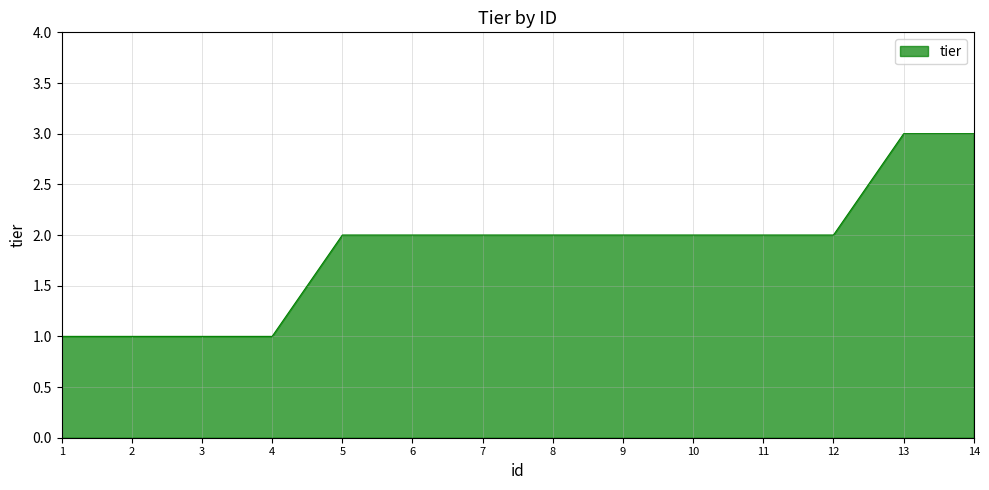

Is it true that the value at 13 is 3?

True